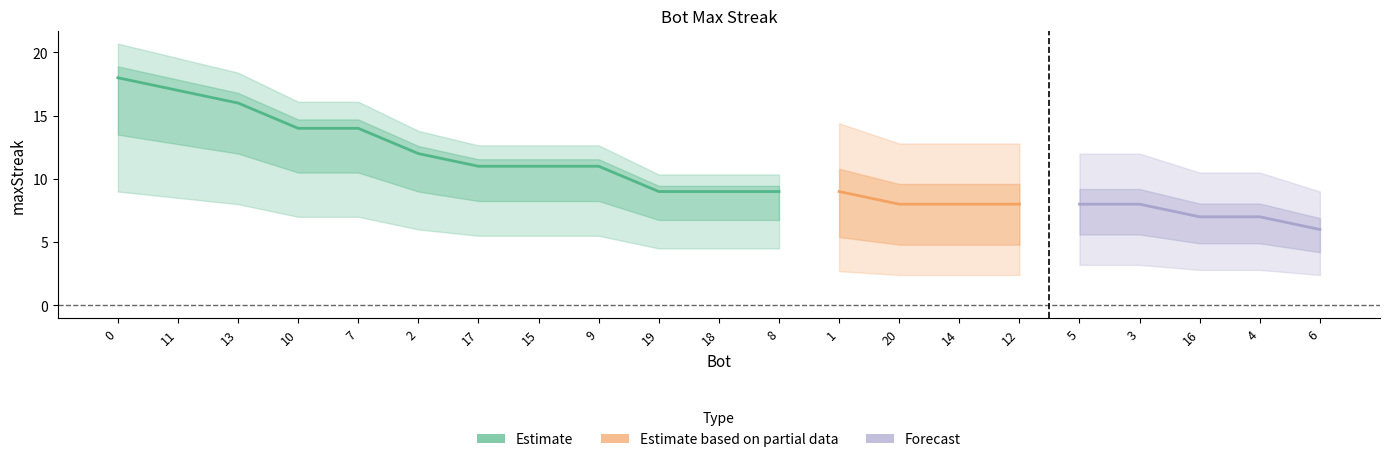

What is the label of the 14th point from the left?

20